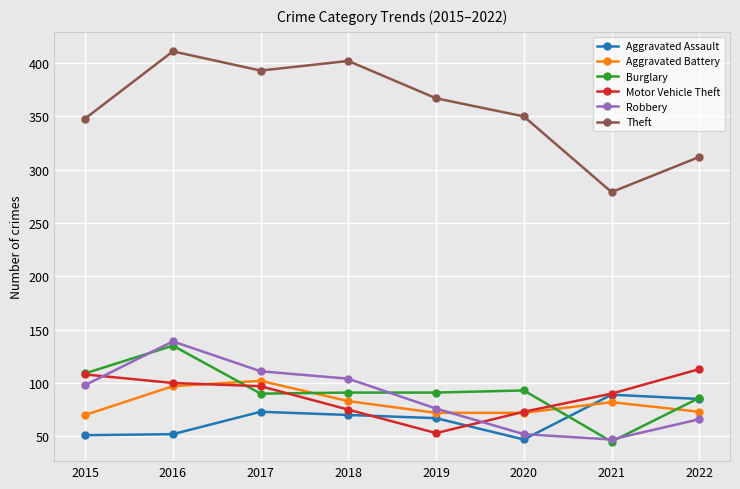

How many lines are shown in the chart?

6